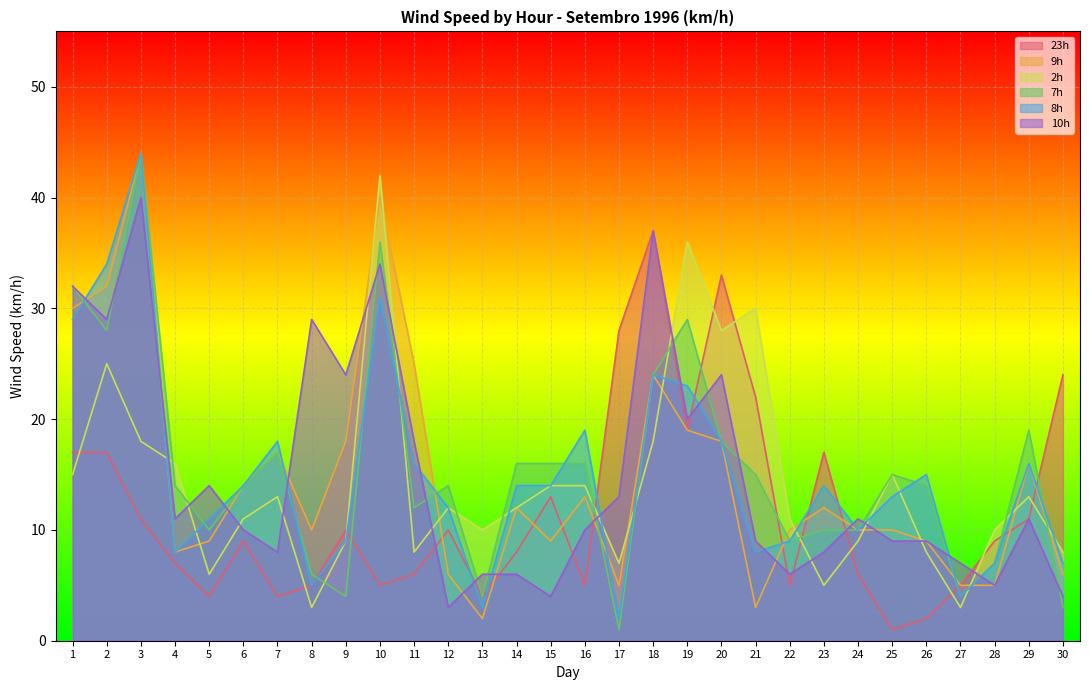

True or false: 8h and 2h intersect in this chart.

True